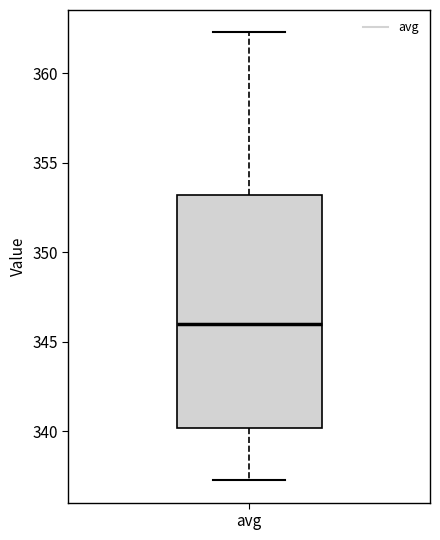

Where does the lower whisker of the box for avg end on the y-axis? The values are not printed on the chart, so give them approximately, as read against the axis.

337.5